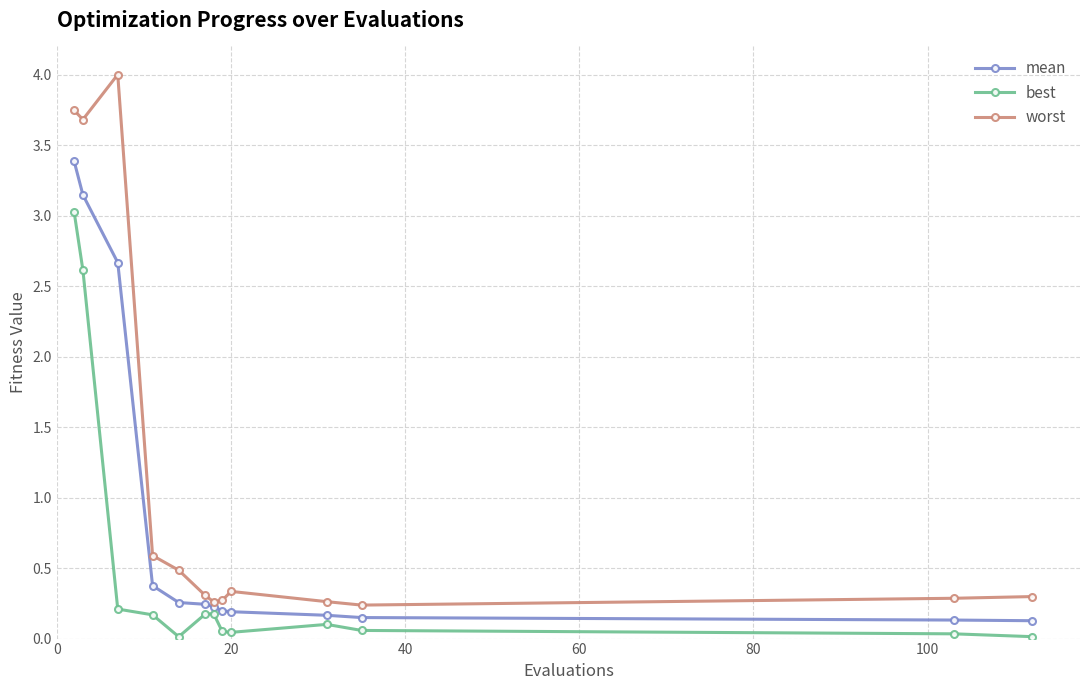

True or false: best has more than 0 points higher than both neighbors.

True